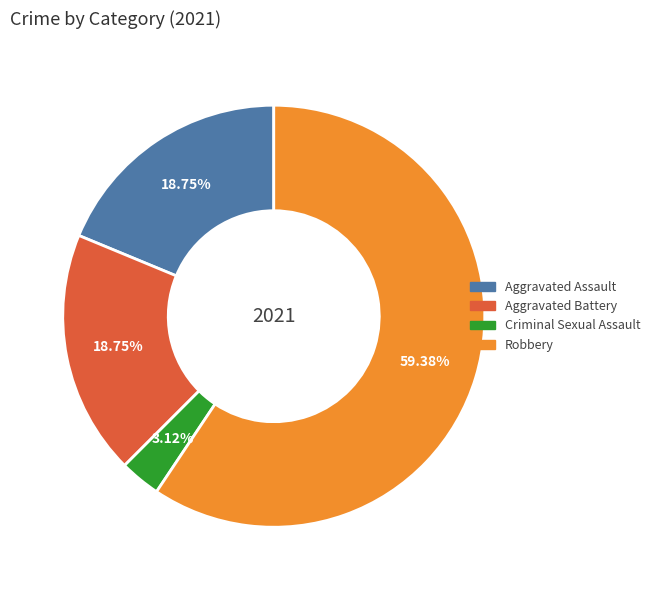

Count the number of slices in the pie.

4